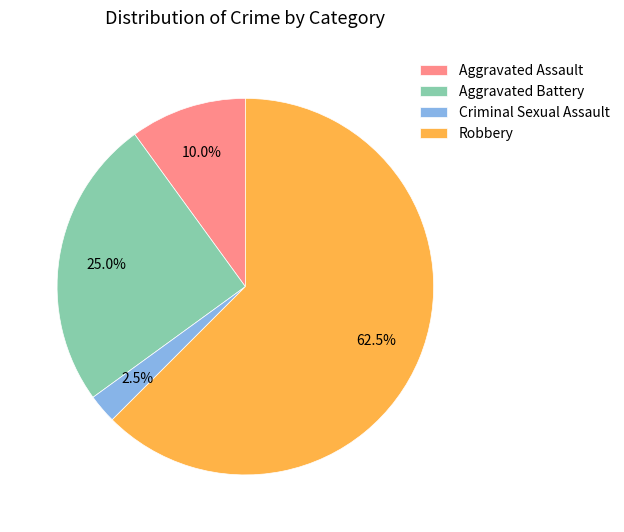

What percentage is NOT represented by Aggravated Assault?

90.0%